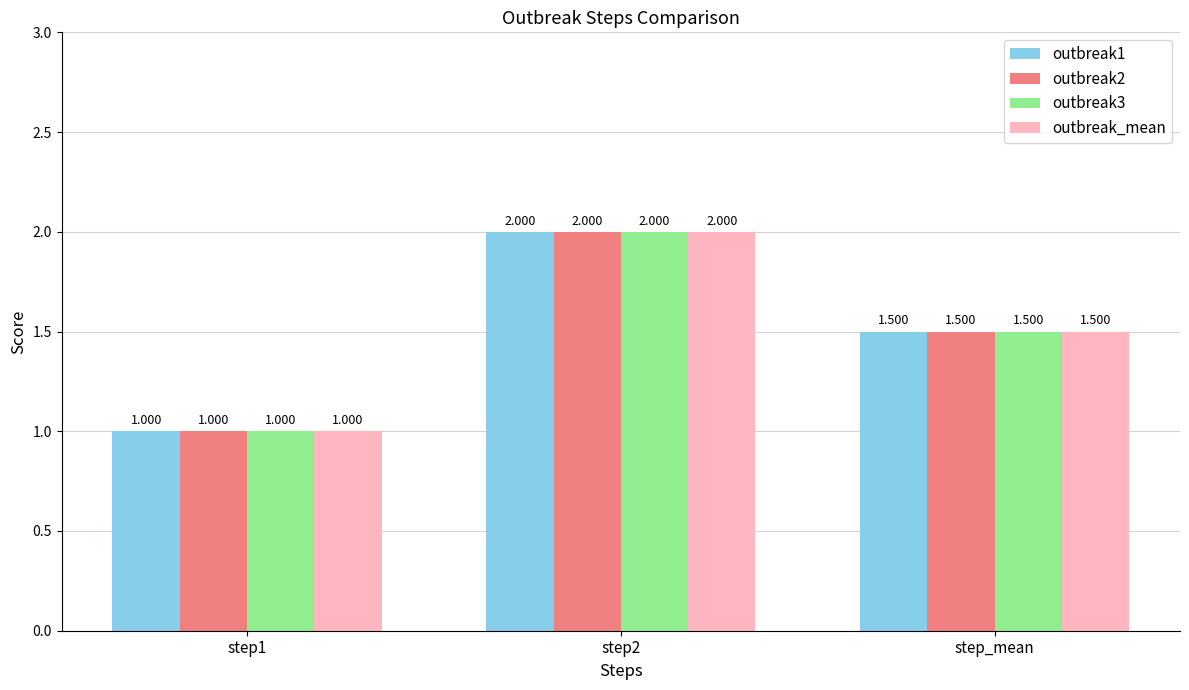

Between step1 and step2, which series saw the biggest shift?

outbreak1